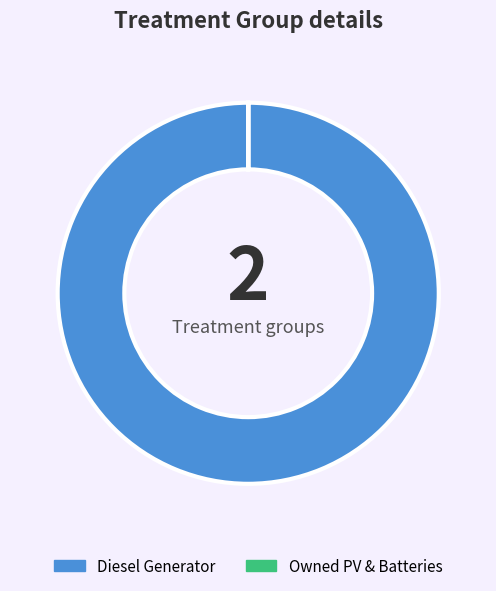

What is the majority slice?

Diesel Generator